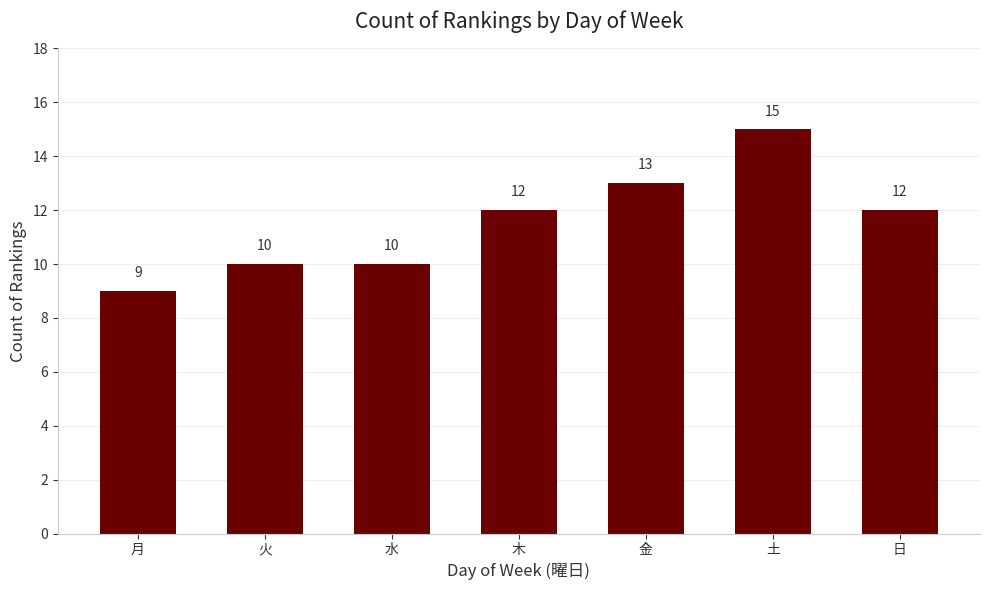

How many bars are there in total?

7